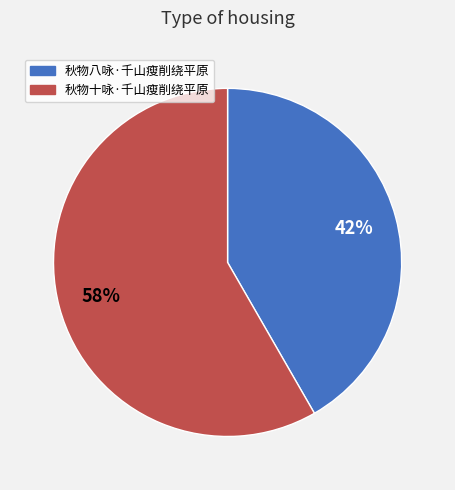

Does 秋物十咏·千山瘦削绕平原 represent more than half of the total?

Yes